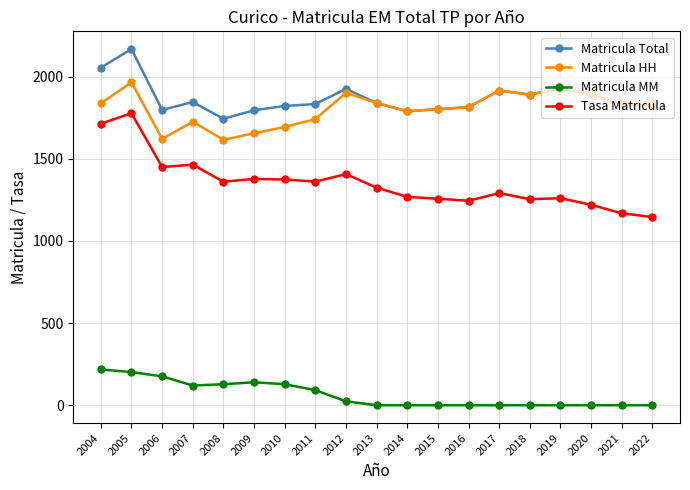

True or false: Tasa Matricula and Matricula Total intersect in this chart.

False